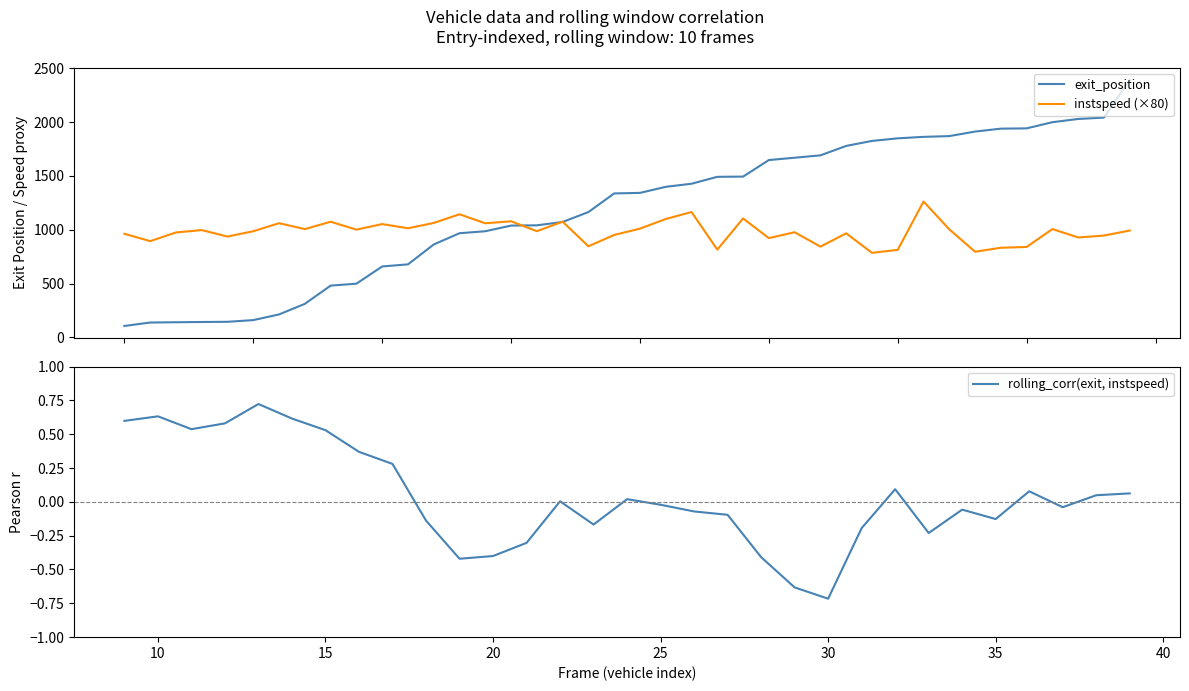

Which series has the widest spread of values?

exit_position